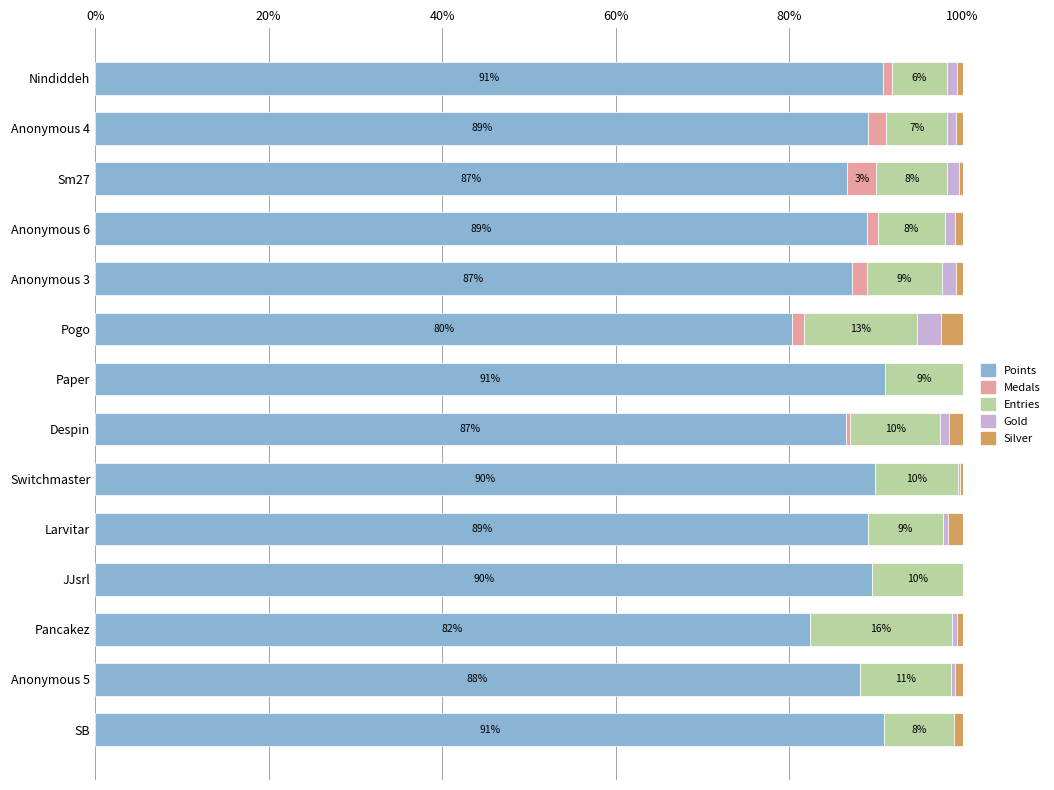

What is the sum of all Points values?

1231.0